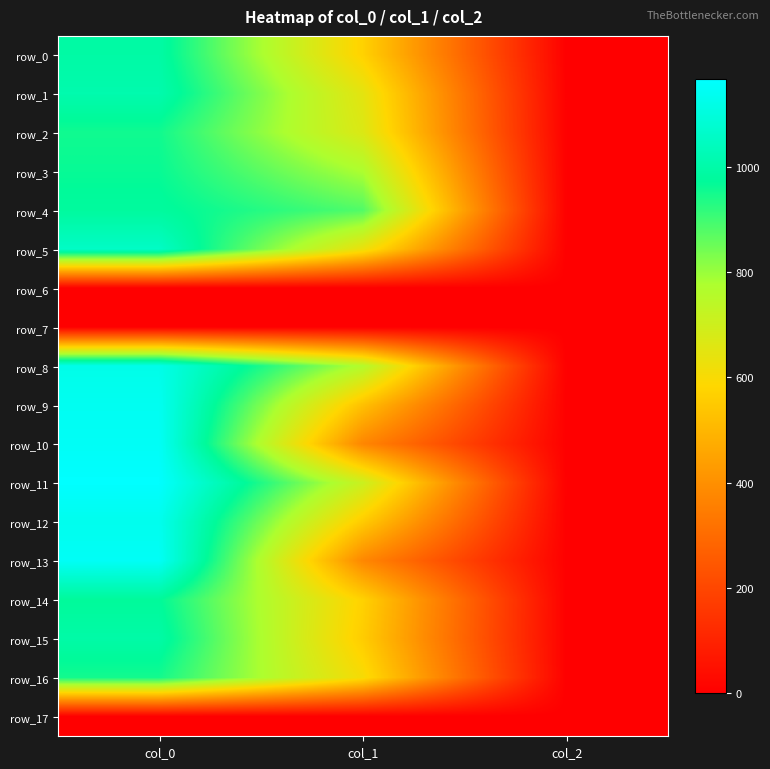

Where does the row_1 series first go above 648?

col_0